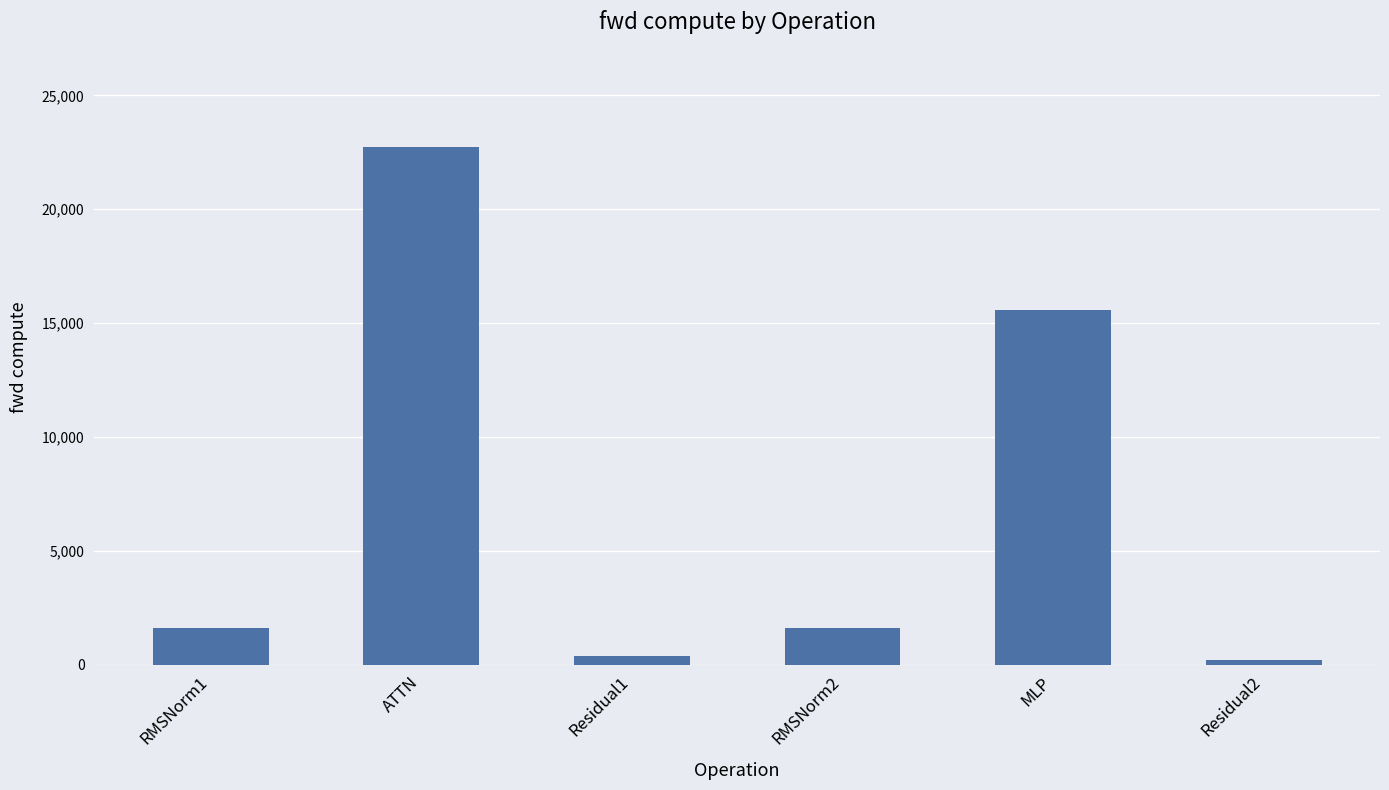

The chart shows a value of 8457.5 at MLP. True or false?

False